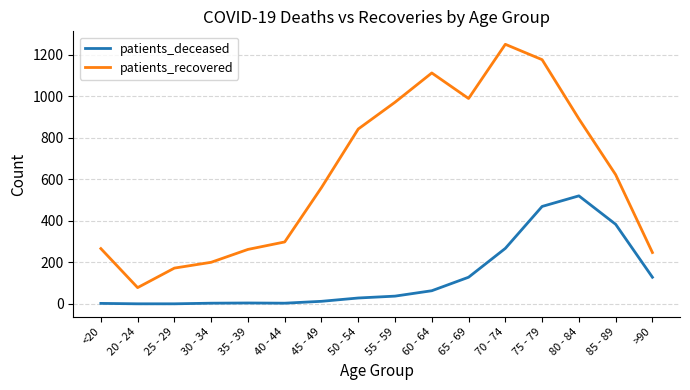

What is the difference between the maximum and second lowest values in the patients_recovered series?

1078